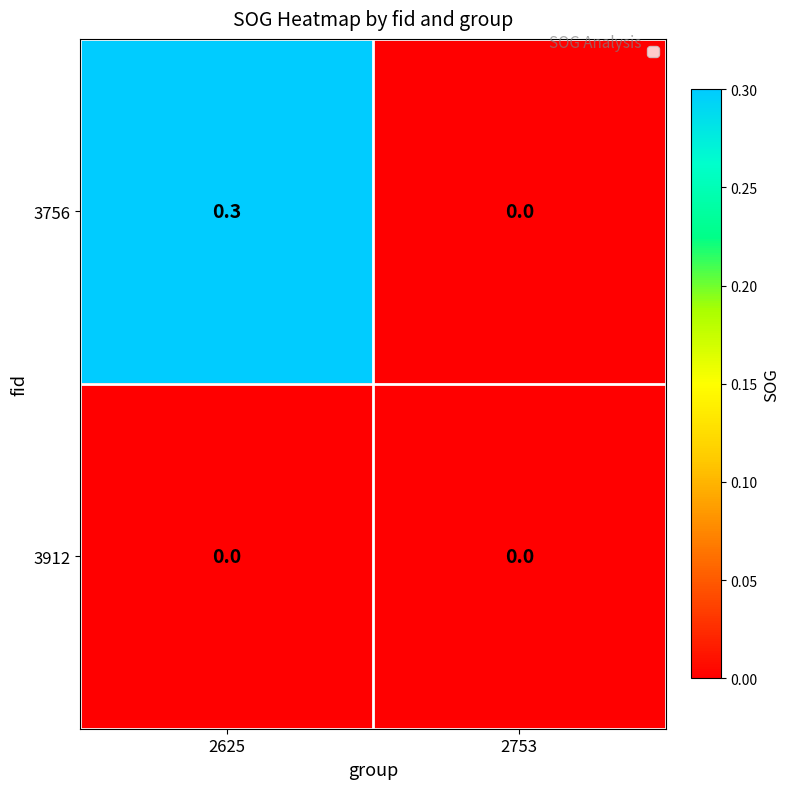

The 3912 series shows 0.0 at 2753. True or false?

True